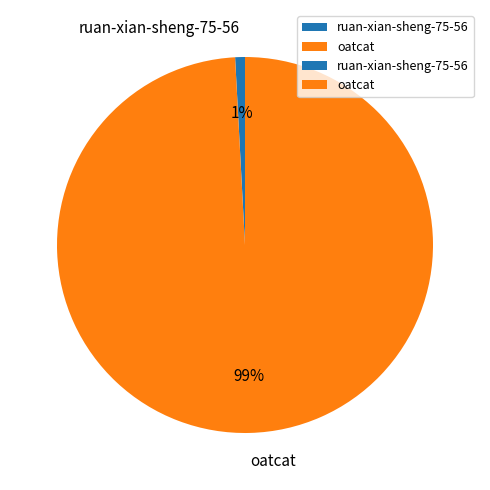

To the nearest percent, what is the average slice percentage?

50%